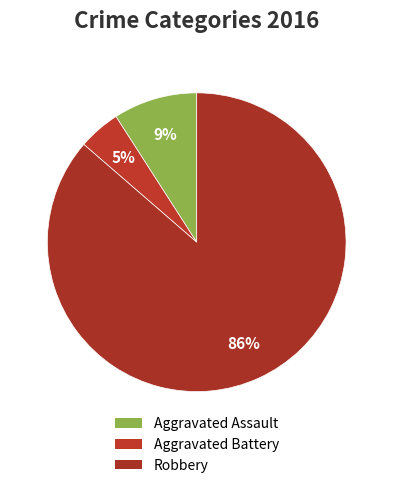

Rank the categories by value from highest to lowest.

Robbery, Aggravated Assault, Aggravated Battery